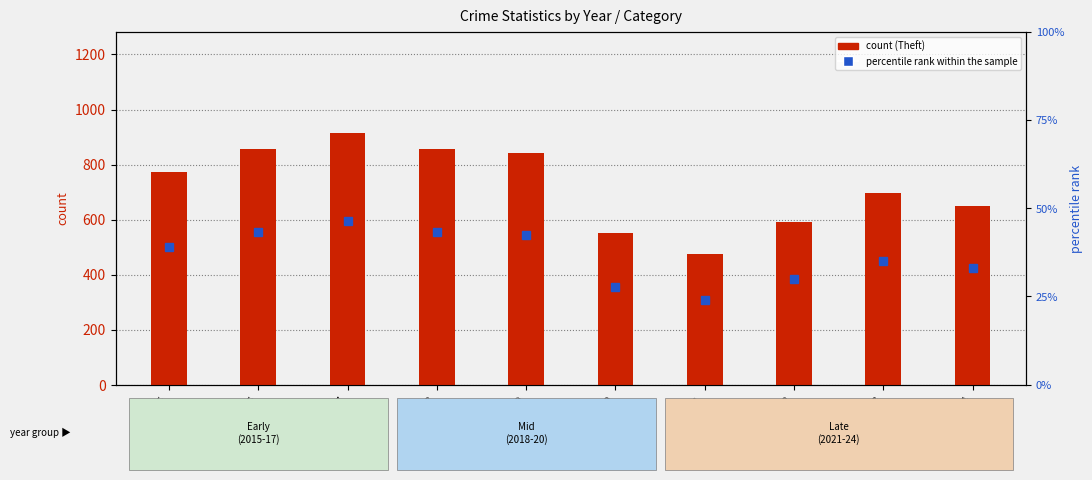

Reading right to left, list all the values displayed in this chart.

count: 2024=651.0	2023=695.0	2022=592.0	2021=474.0	2020=550.0	2019=841.0	2018=856.0	2017=916.0	2016=858.0	2015=774.0
percentile rank within the sample: 2024=32.9	2023=35.2	2022=29.9	2021=24.0	2020=27.8	2019=42.5	2018=43.3	2017=46.3	2016=43.4	2015=39.2